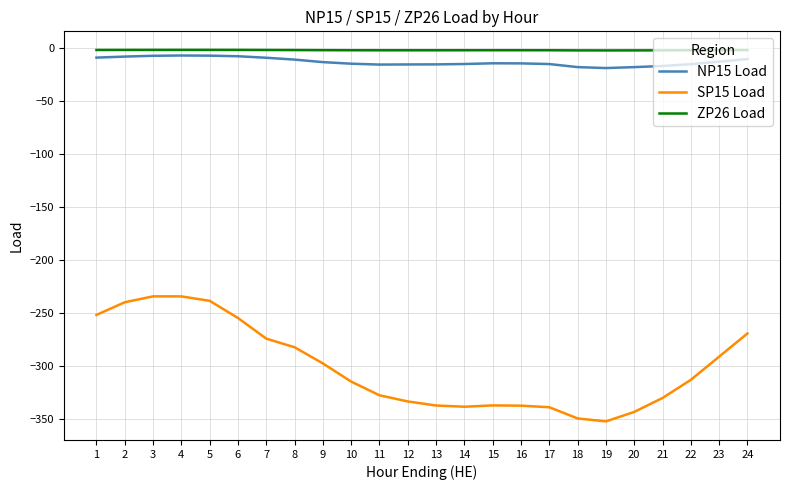

What is the average value of the ZP26 Load series?

-2.2